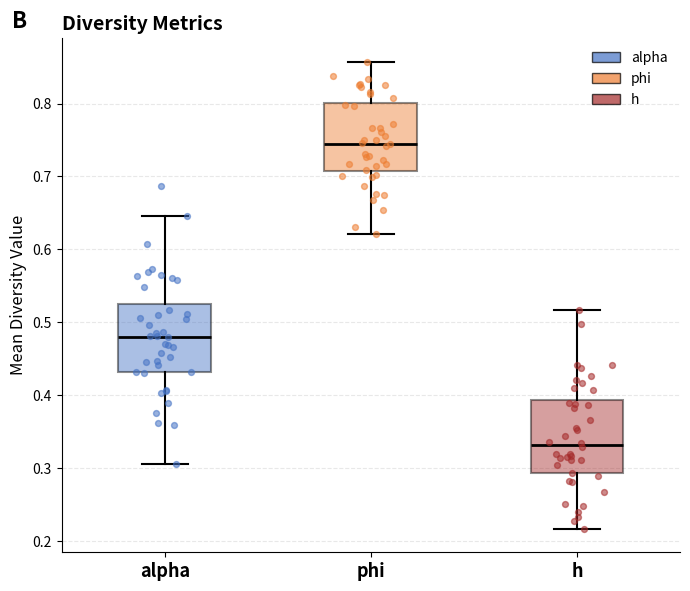

Which box's median line is the lowest?

h